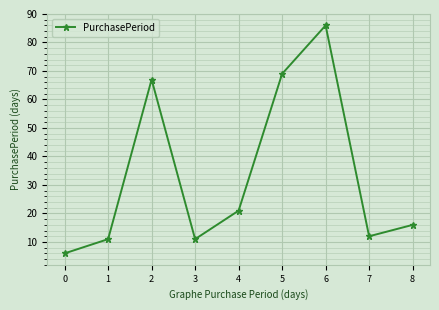

The chart shows a value of 5 at 4. True or false?

False